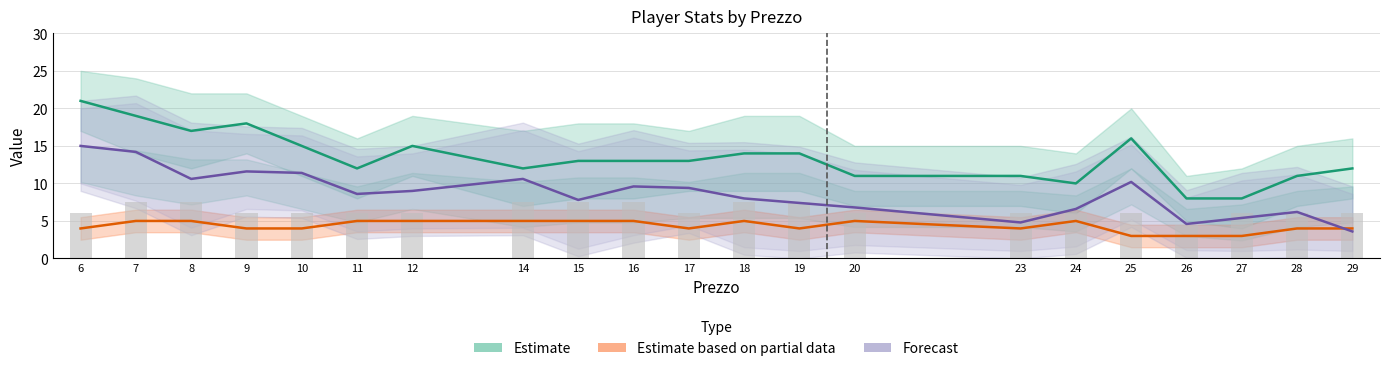

Between 20 and 28, which series saw the biggest shift?

Estimate based on partial data